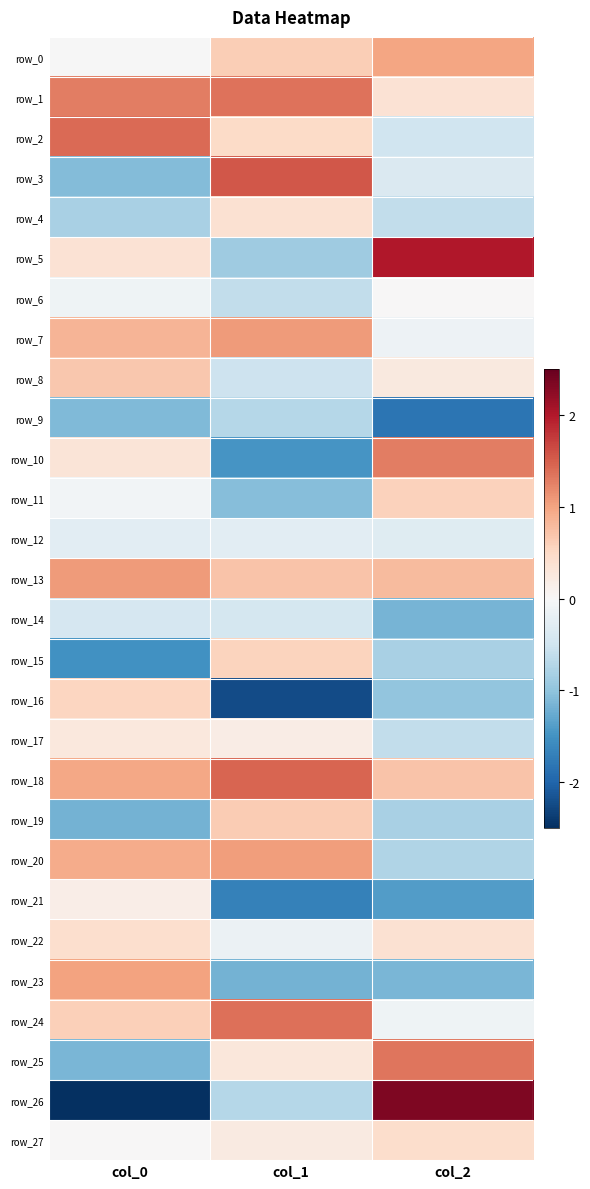

What is the difference between the maximum and minimum values in the row_4 series?

1.2